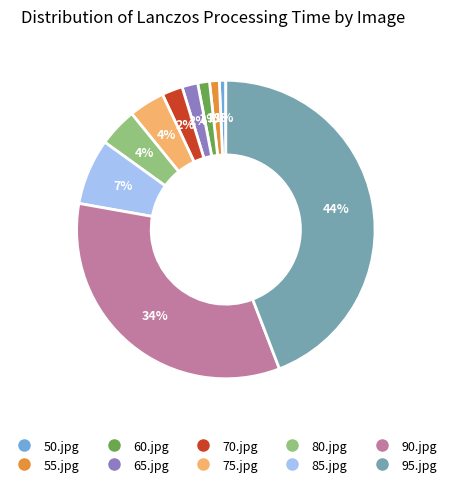

Is there a majority slice in this chart?

No